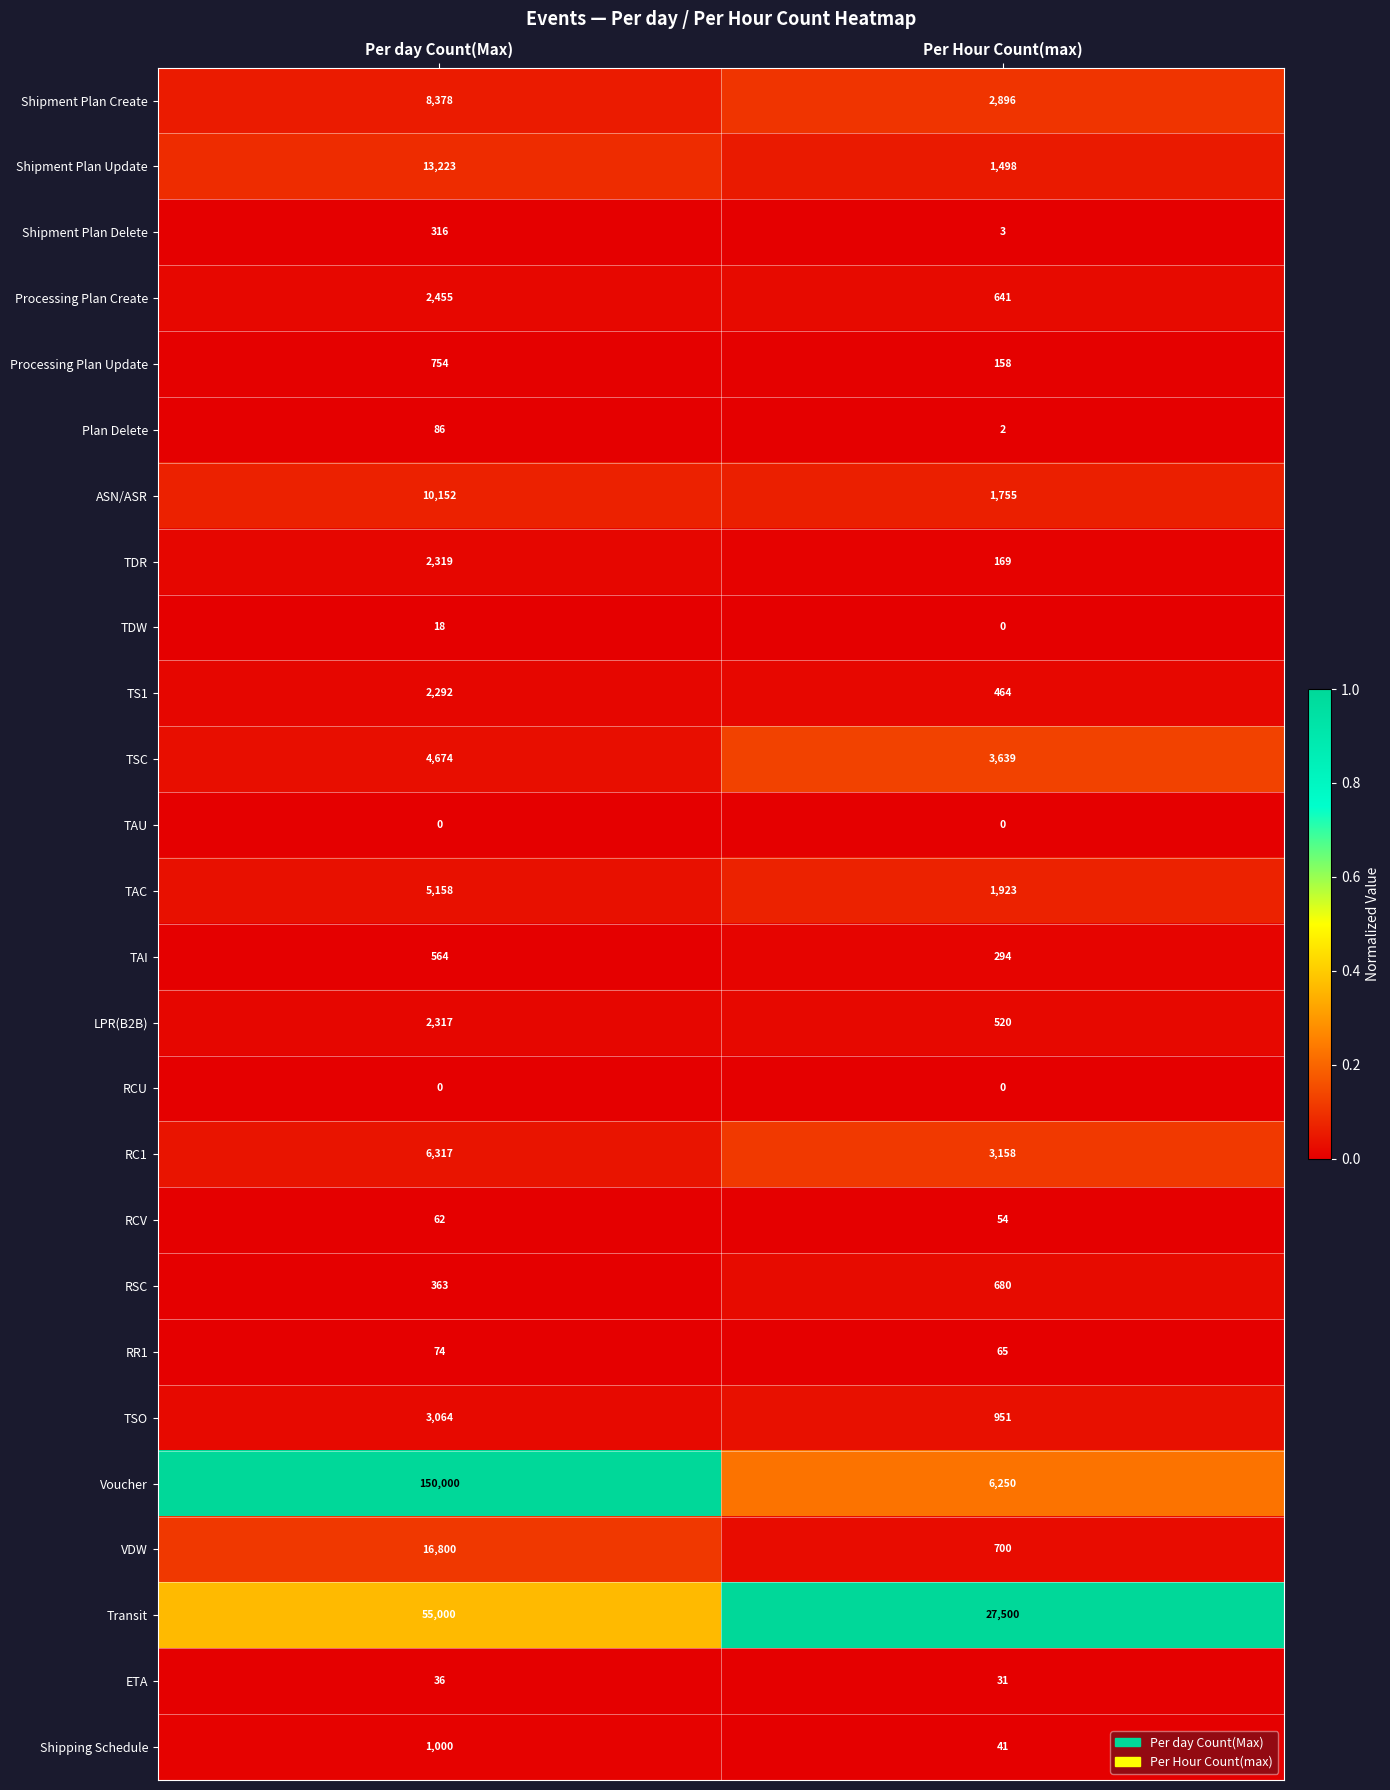

What is the difference between the maximum and minimum values in the Shipment Plan Update series?

11725